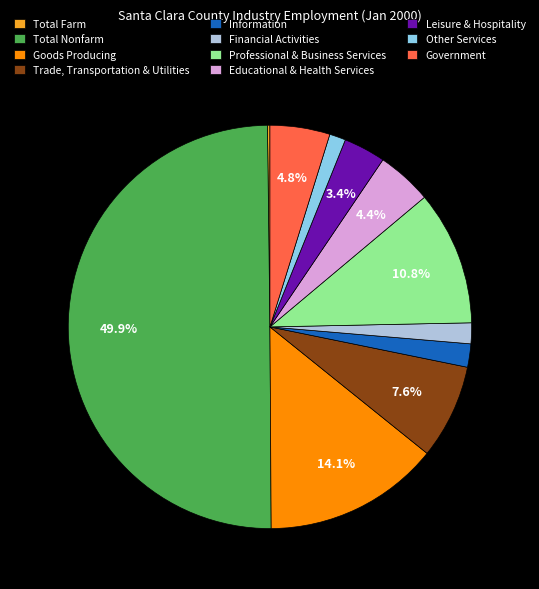

Does Leisure & Hospitality account for over 50% of the chart?

No